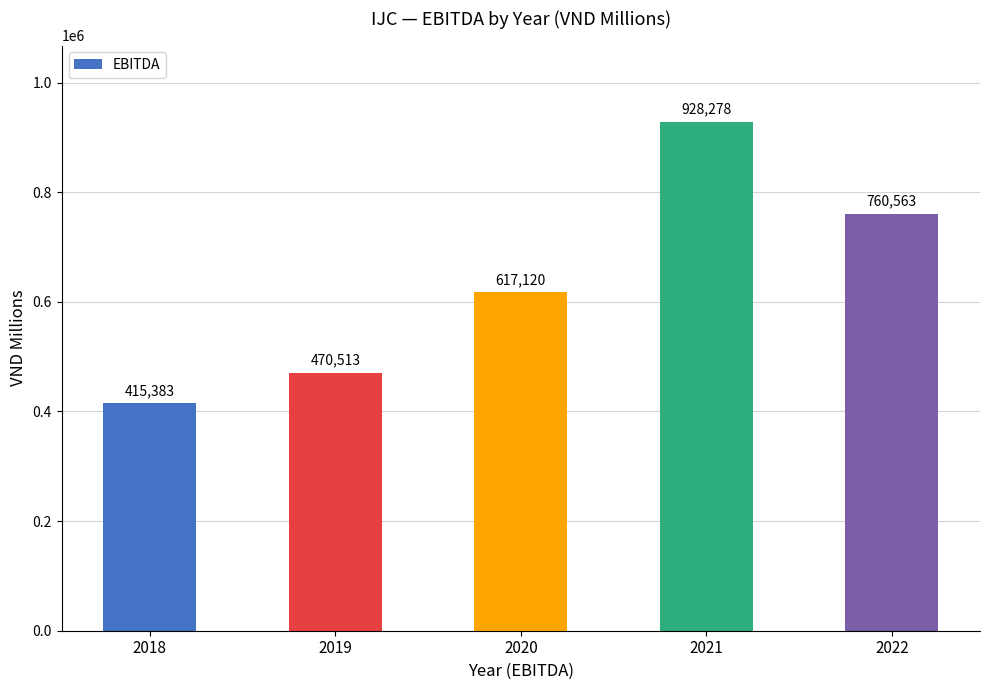

Count the number of data series in this chart.

1